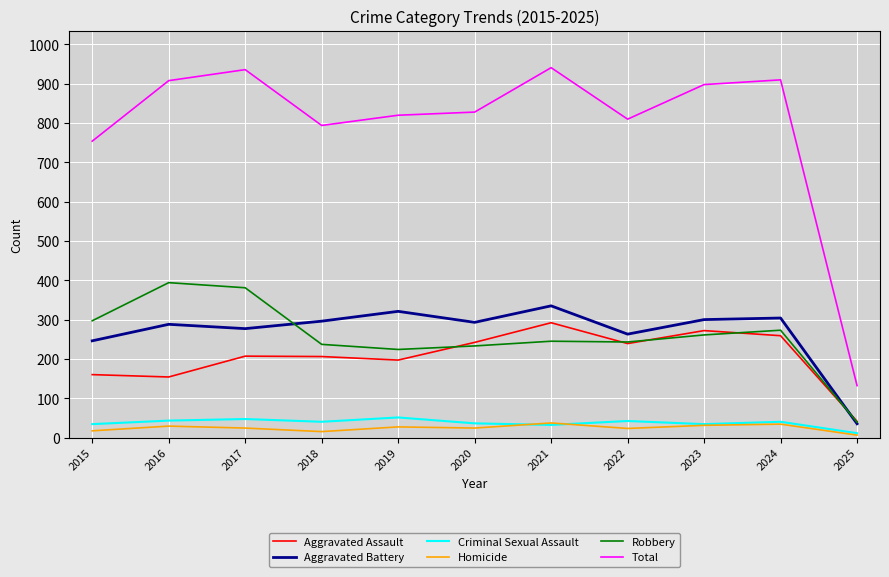

Is the value of Criminal Sexual Assault at 2016 greater than the value of Robbery at 2023?

No